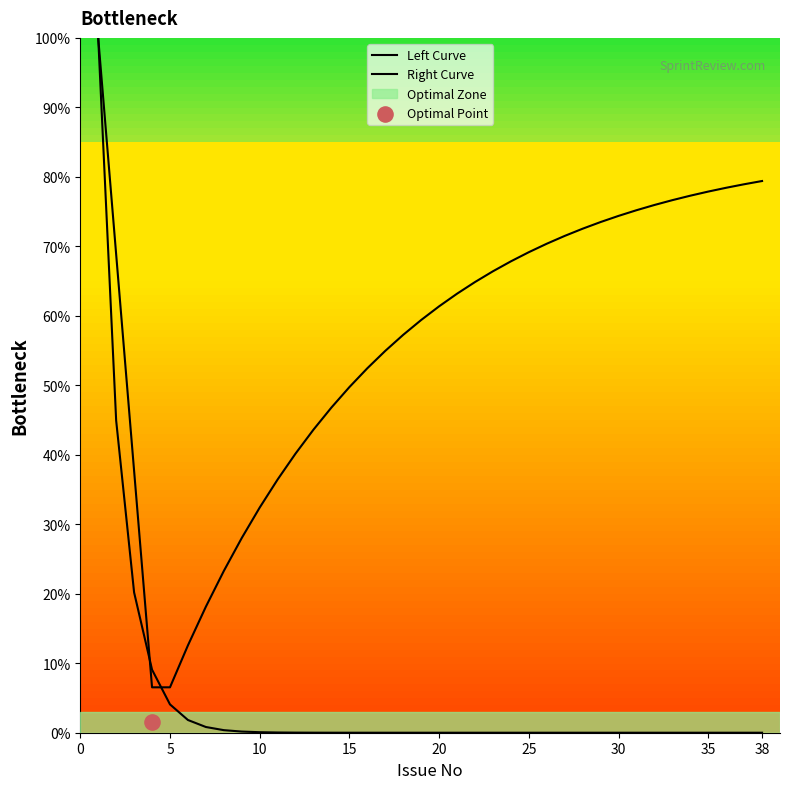

Which series contains the lowest Y value?

Left Curve